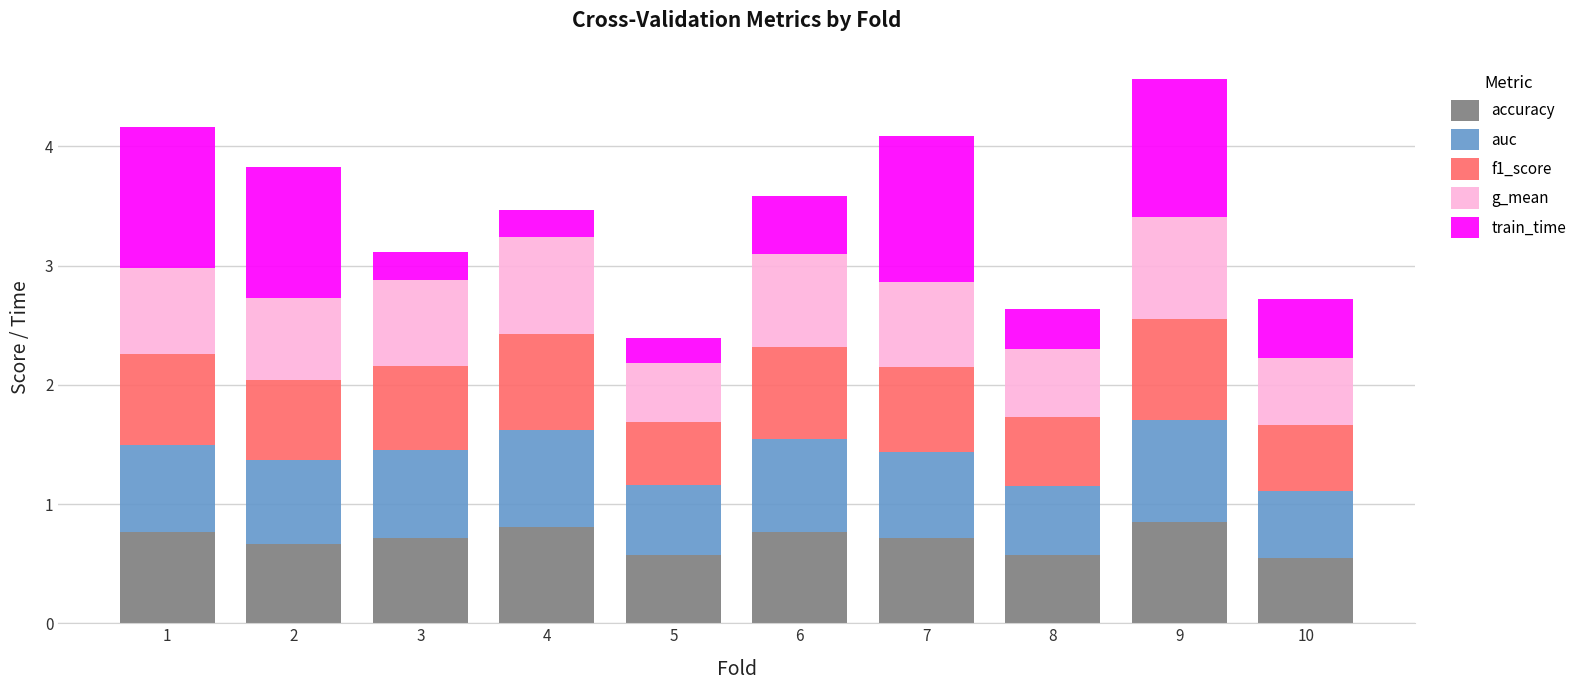

What is the total value across all series at 1?

4.2